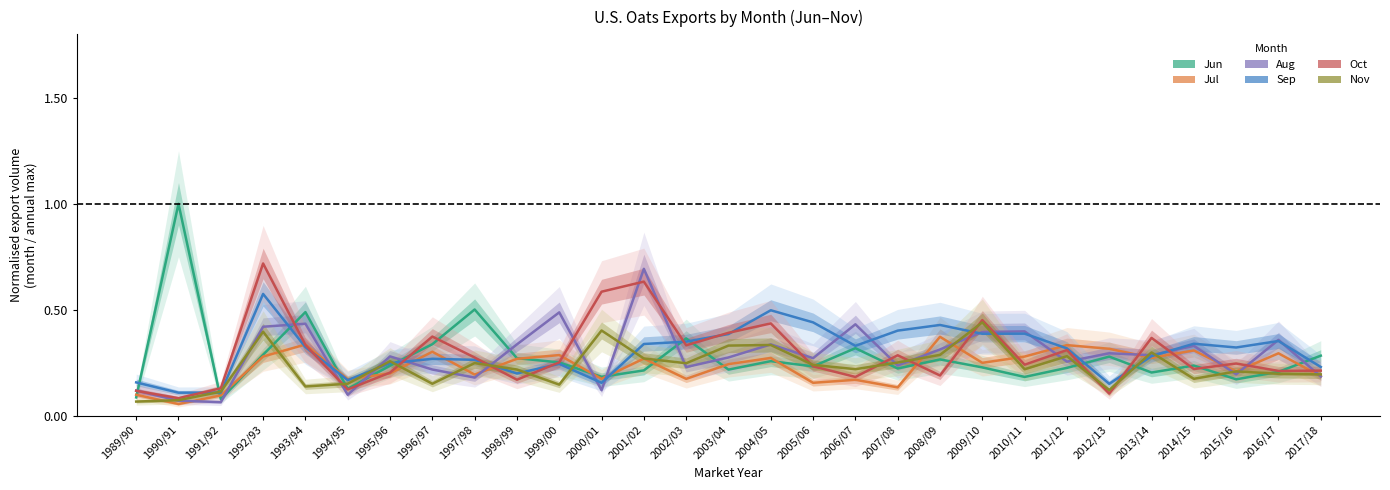

At which category does Oct reach its first local valley?

1990/91